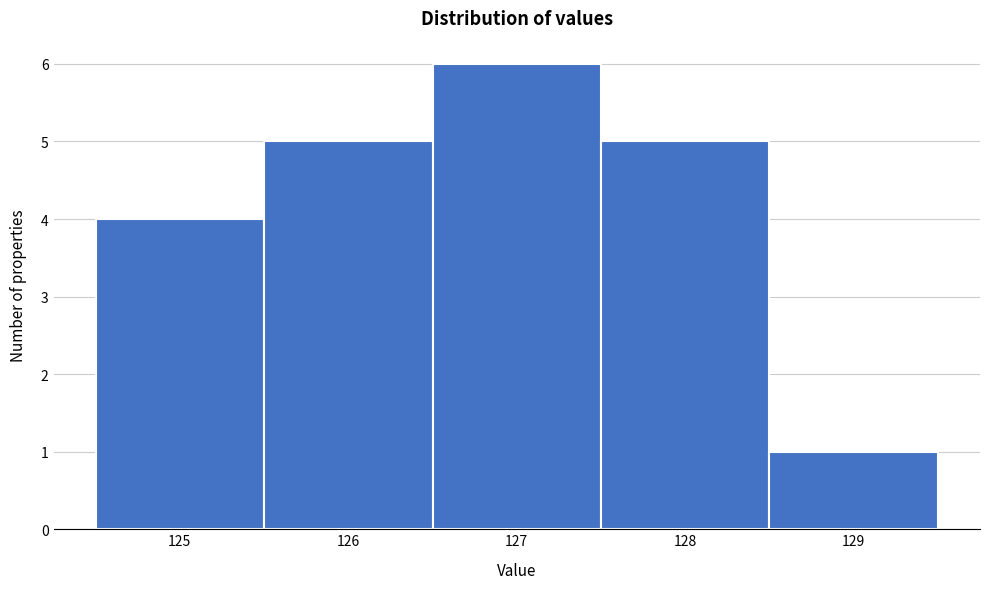

What is the height of the bar covering 128.5 to 129.5 on the x-axis? The values are not printed on the chart, so give them approximately, as read against the axis.

1